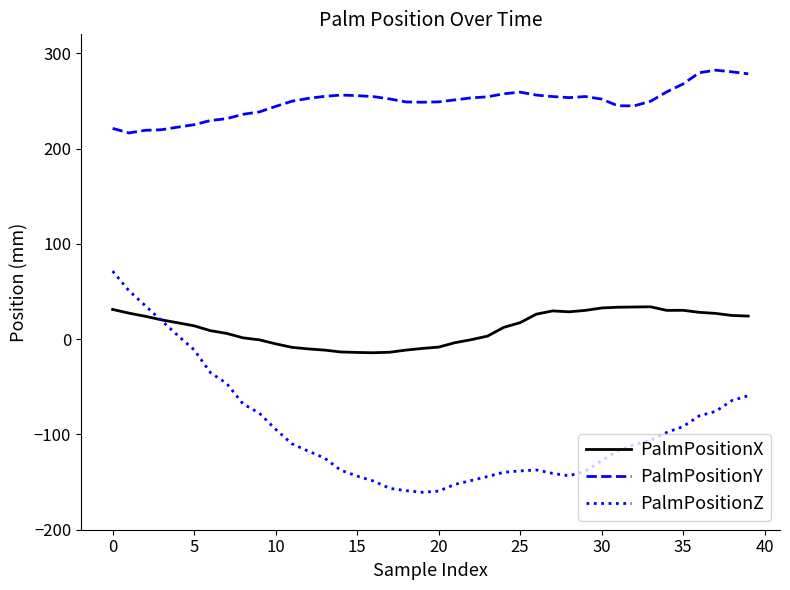

What is the maximum value for PalmPositionY?

282.4